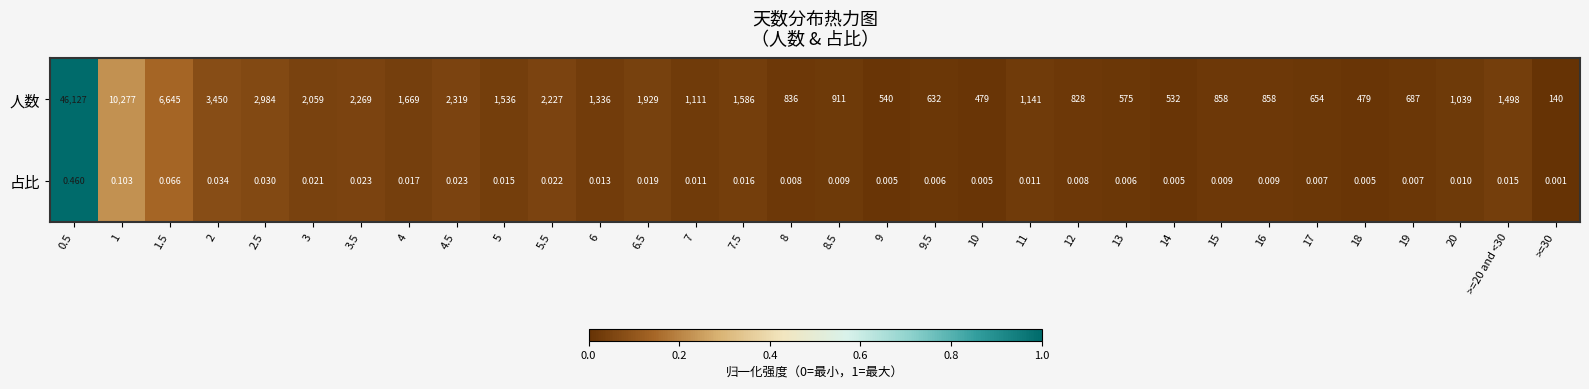

Which series has the largest total across all categories?

人数